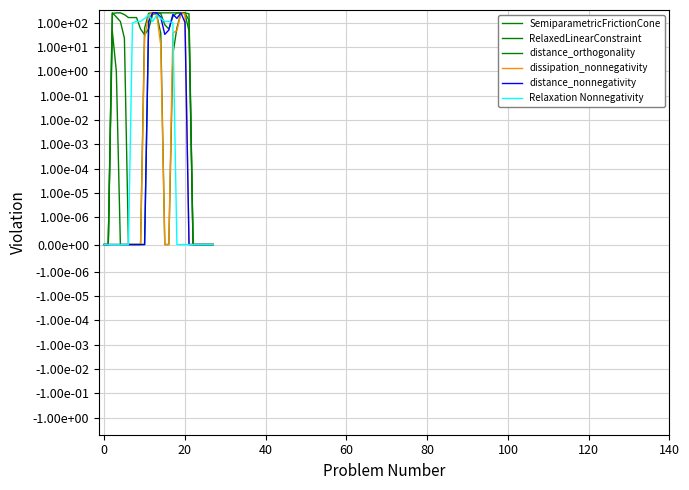

Count the number of categories in the chart.

28